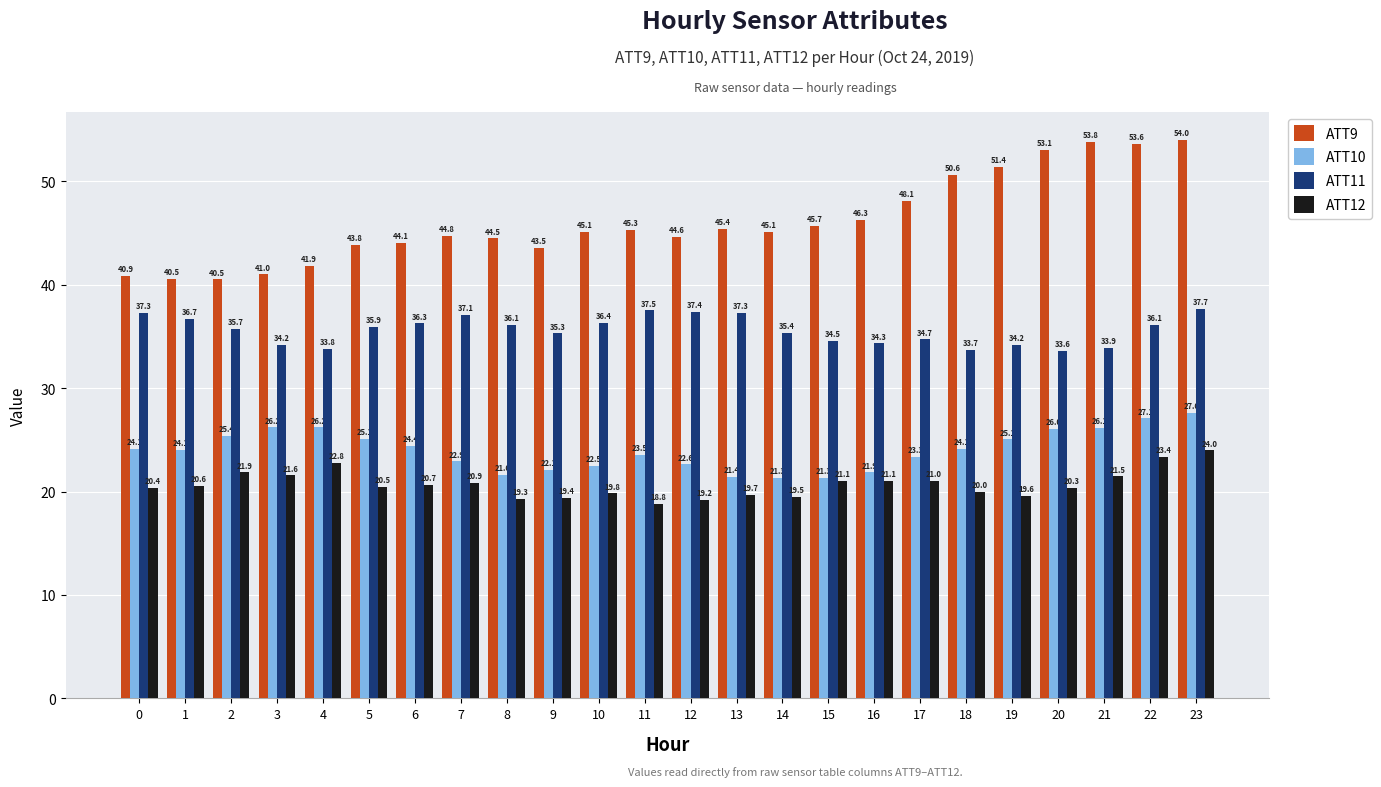

How many groups of bars are there?

24